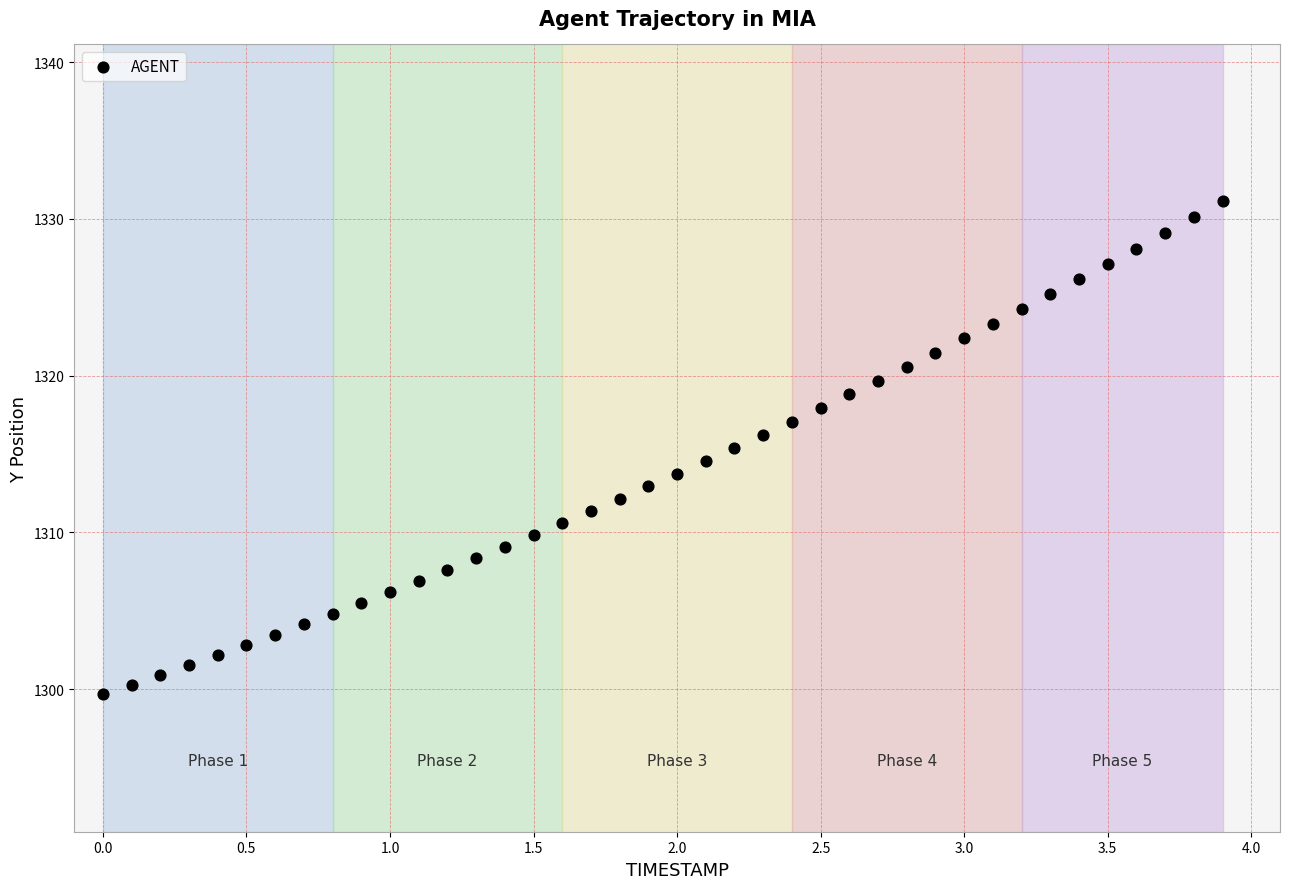

How many data points are displayed?

40